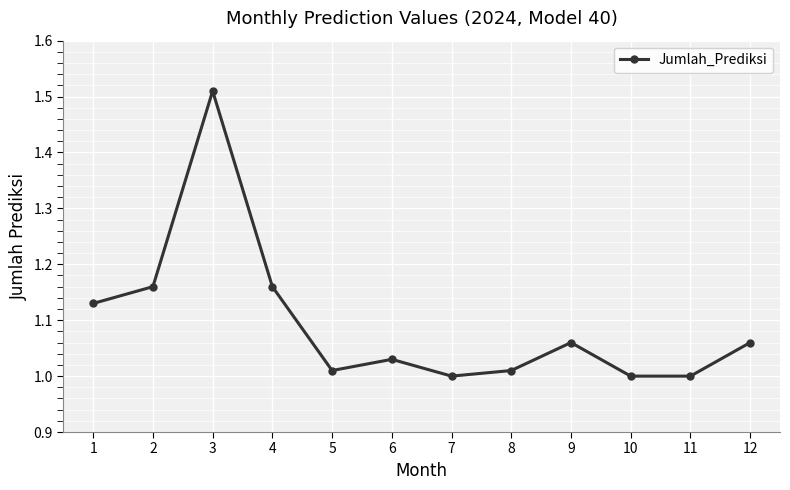

What is the sum of the values at 1 and 8?

2.1